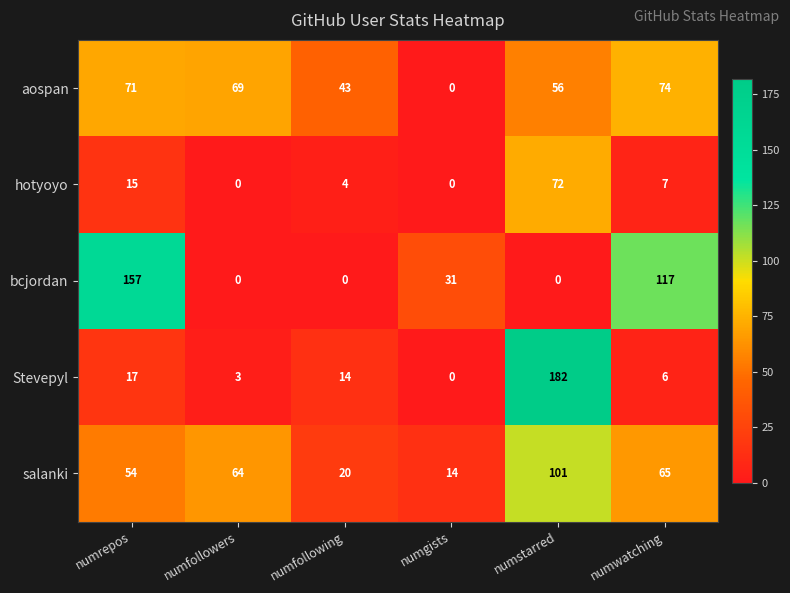

What is the highest value of the bcjordan series?

157